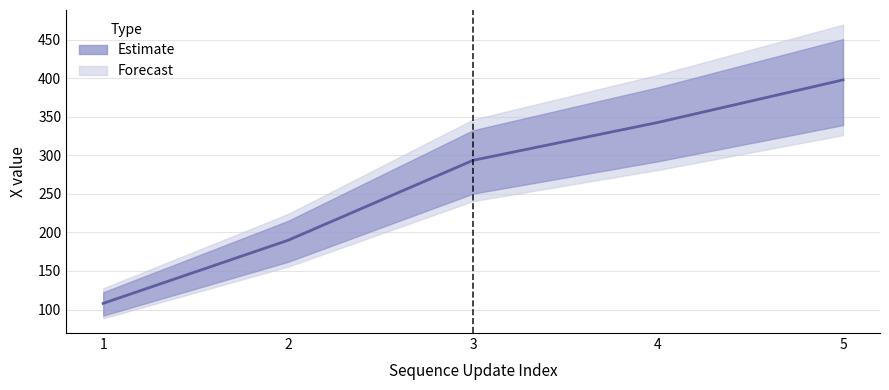

What is the change in value from 1 to 4?

+234.6